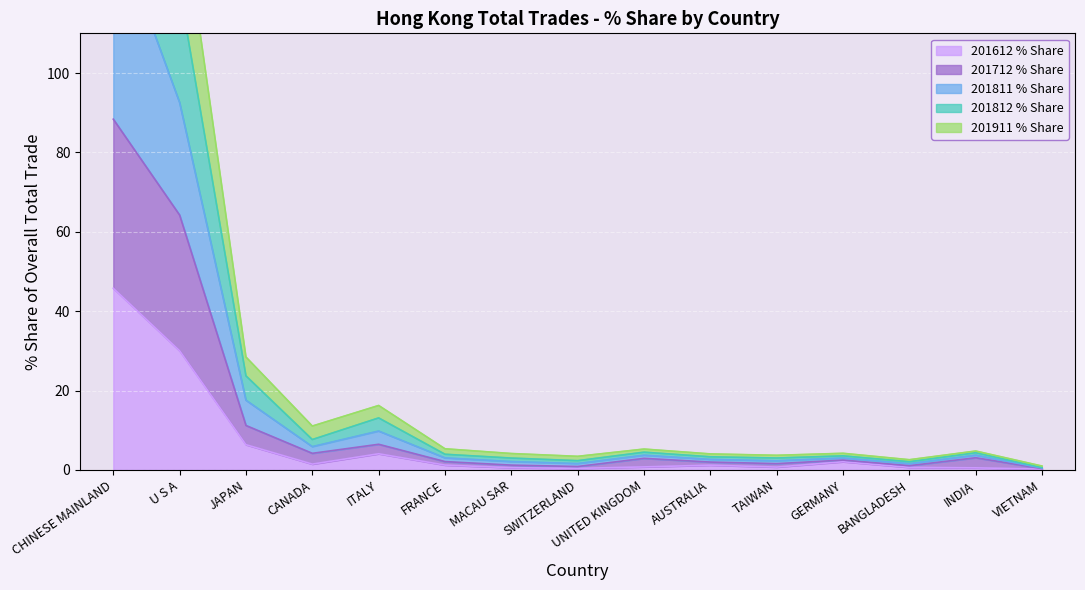

True or false: 201612 % Share has a value of 6.4 at JAPAN.

True